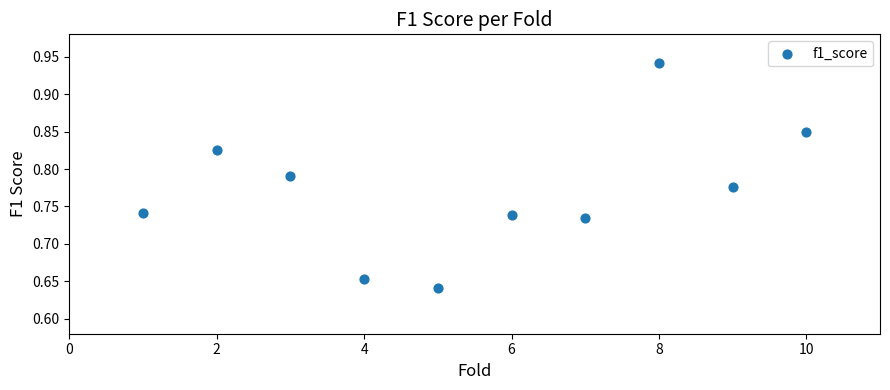

What is the range of Y values (max minus min)?

0.3